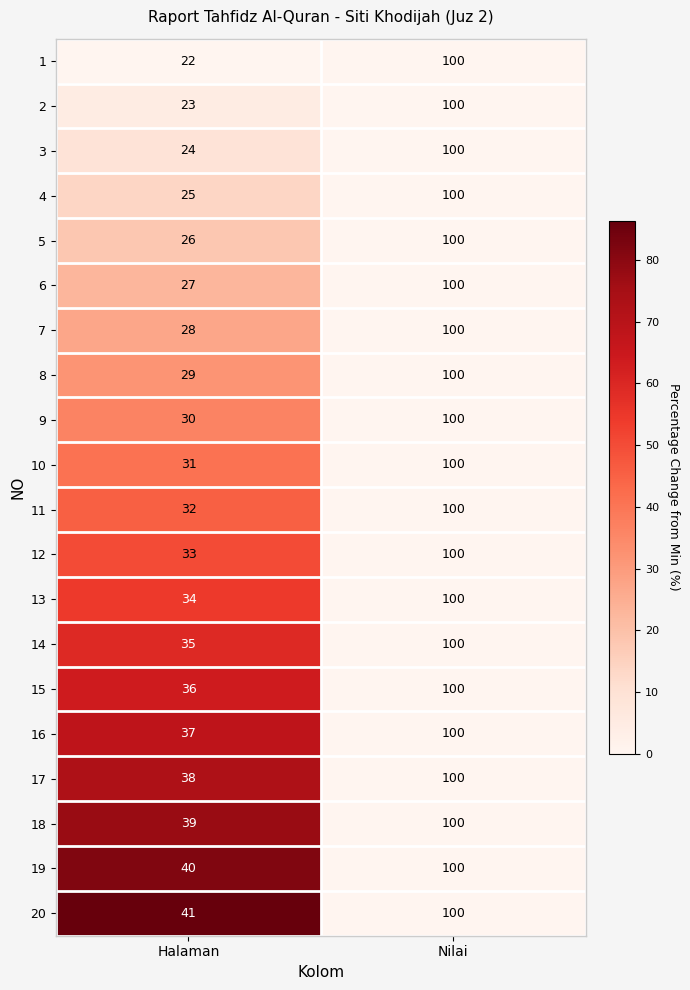

What is the difference between the 16 values at Halaman and Nilai?

63